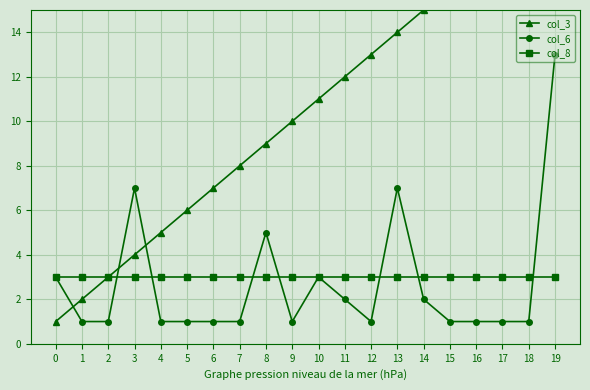

What is the difference between the second highest and minimum values in the col_3 series?

18